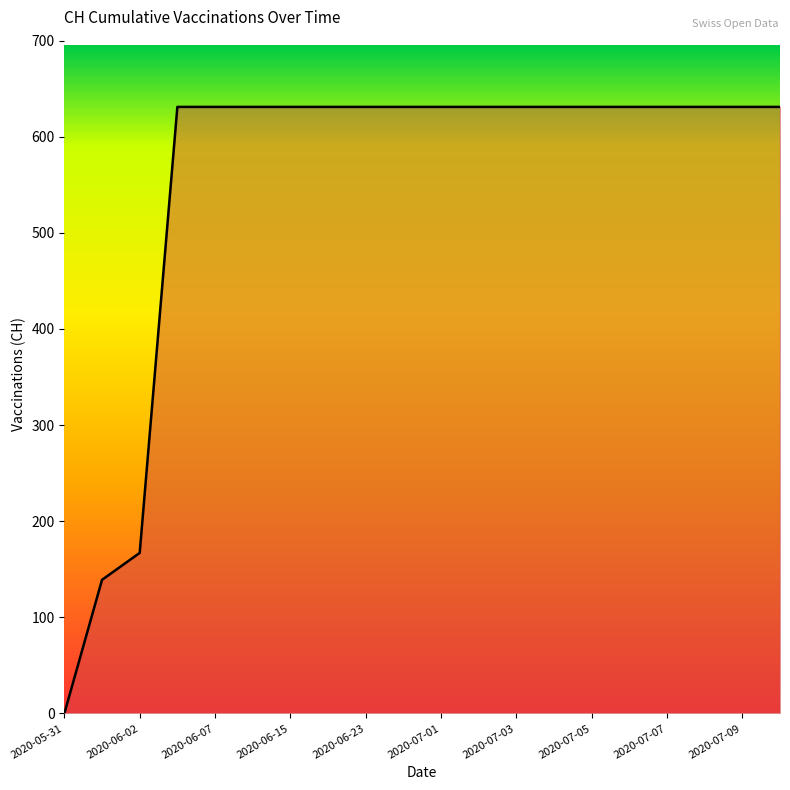

What is the difference between the maximum and minimum values?

631